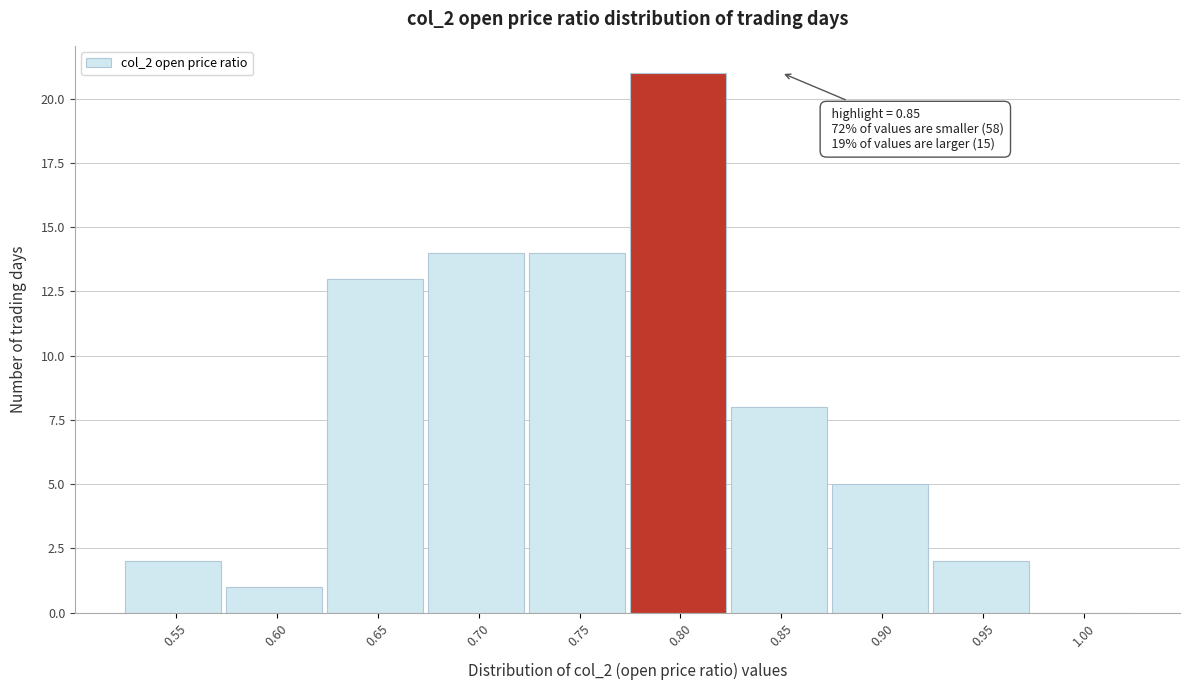

Reading left to right, what are all the values shown in this chart?

0.55=2	0.60=1	0.65=13	0.70=14	0.75=14	0.80=21	0.85=8	0.90=5	0.95=2	1.00=0